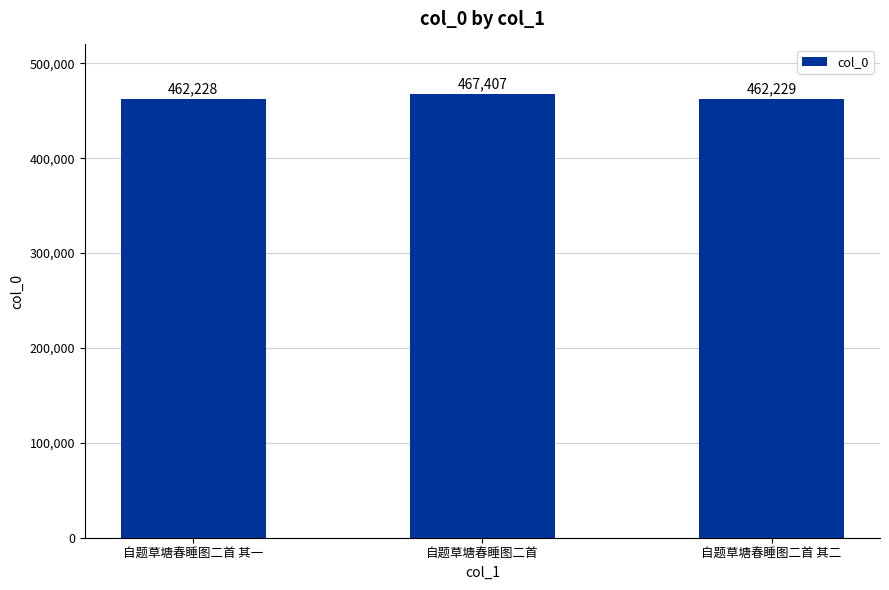

What is the maximum value shown in the chart?

467407